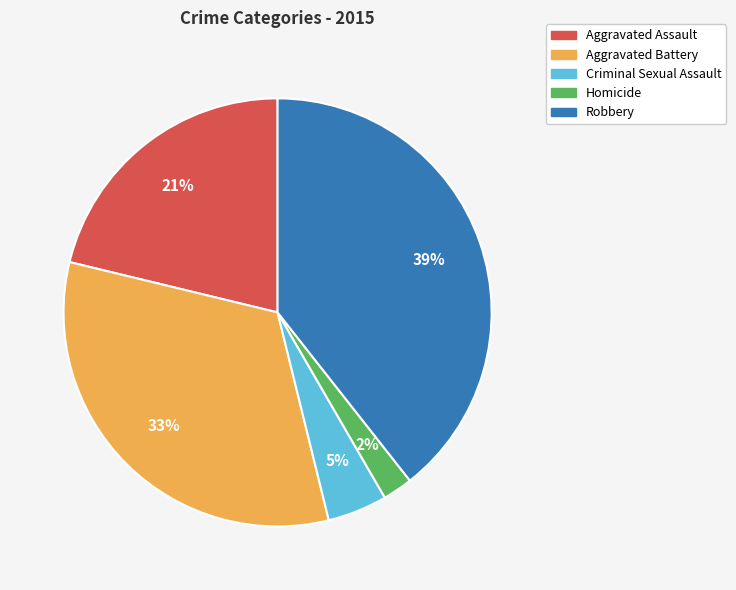

How many segments does this pie chart have?

5